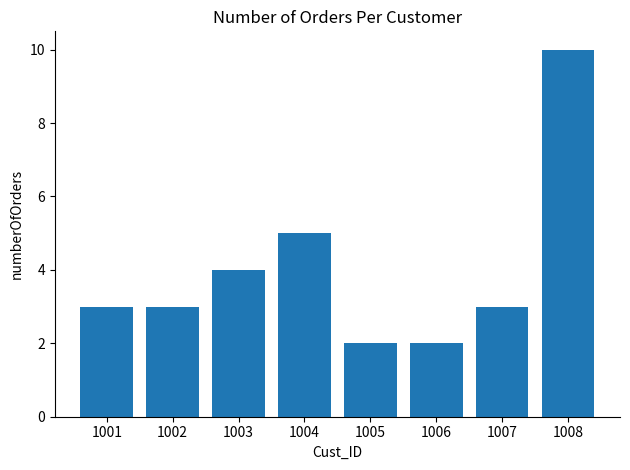

What is the change in value from 1002 to 1006?

-1